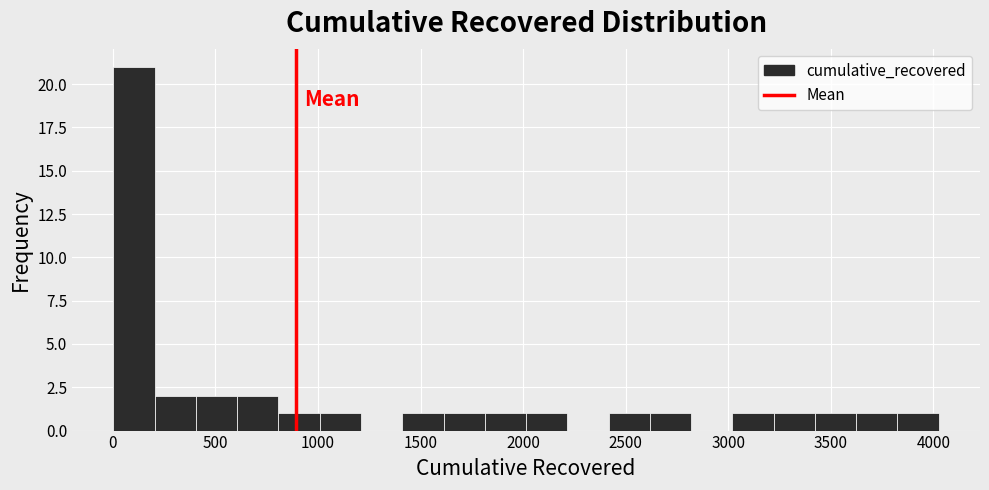

Reading left to right, transcribe this chart: for each bar, give the range it covers on the x-axis and its height. Neither the bar edges nor the heights are printed on the chart, so give them approximately, as read against the axes.

0 to 200: 21
200 to 400: 2
400 to 600: 2
600 to 800: 2
800 to 1000: 1
1000 to 1200: 1
1200 to 1400: 0
1400 to 1600: 1
1600 to 1800: 1
1800 to 2000: 1
2000 to 2200: 1
2200 to 2400: 0
2400 to 2600: 1
2600 to 2800: 1
2800 to 3000: 0
3000 to 3200: 1
3200 to 3400: 1
3400 to 3600: 1
3600 to 3800: 1
3800 to 4050: 1